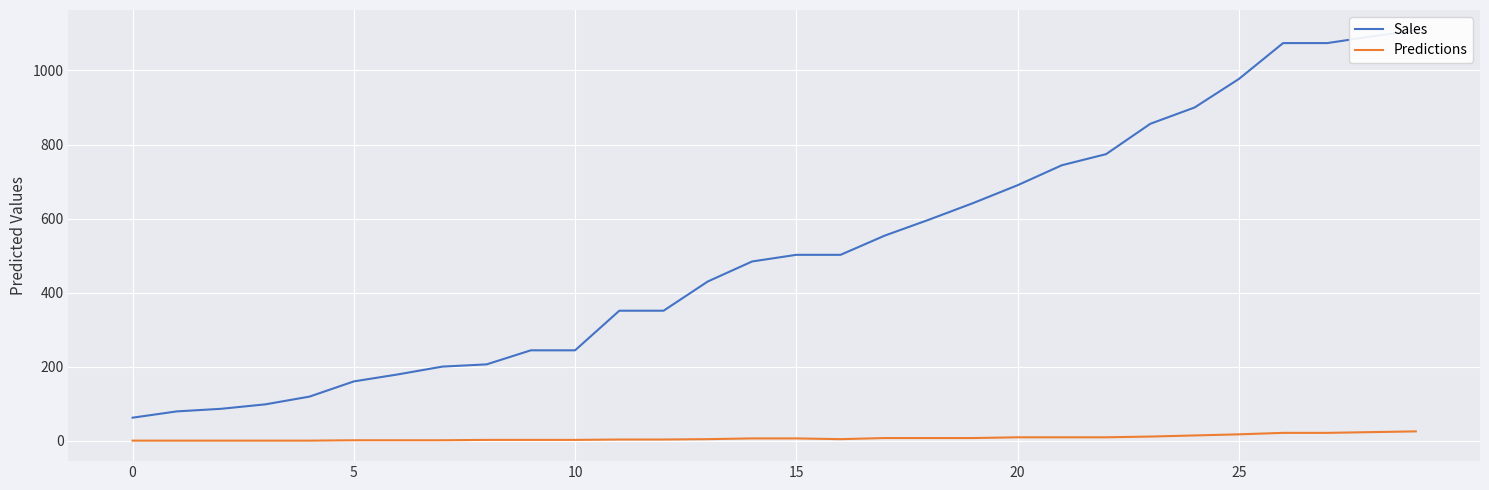

At how many categories does at least one series exceed 677?

10